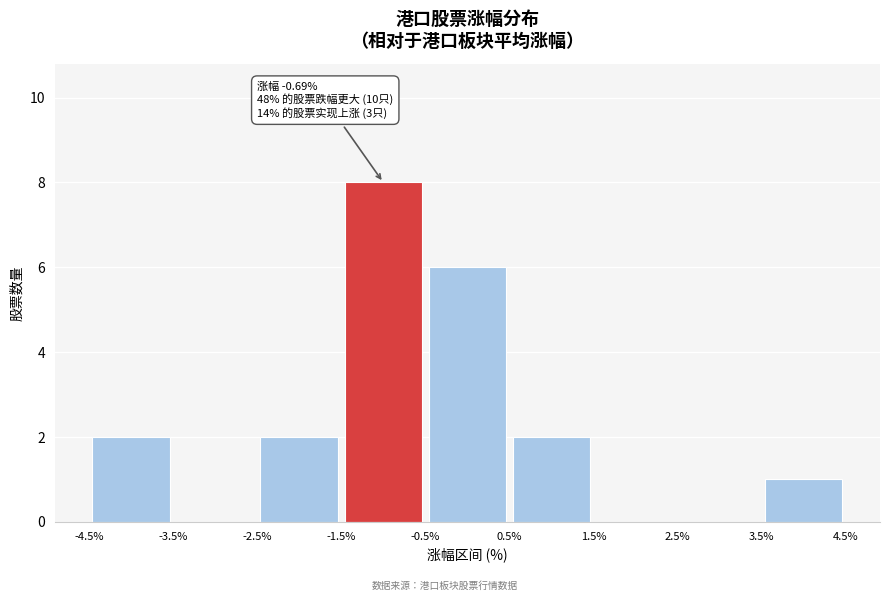

Over which range of the x-axis is the bar tallest?

-1.5% to -0.5%